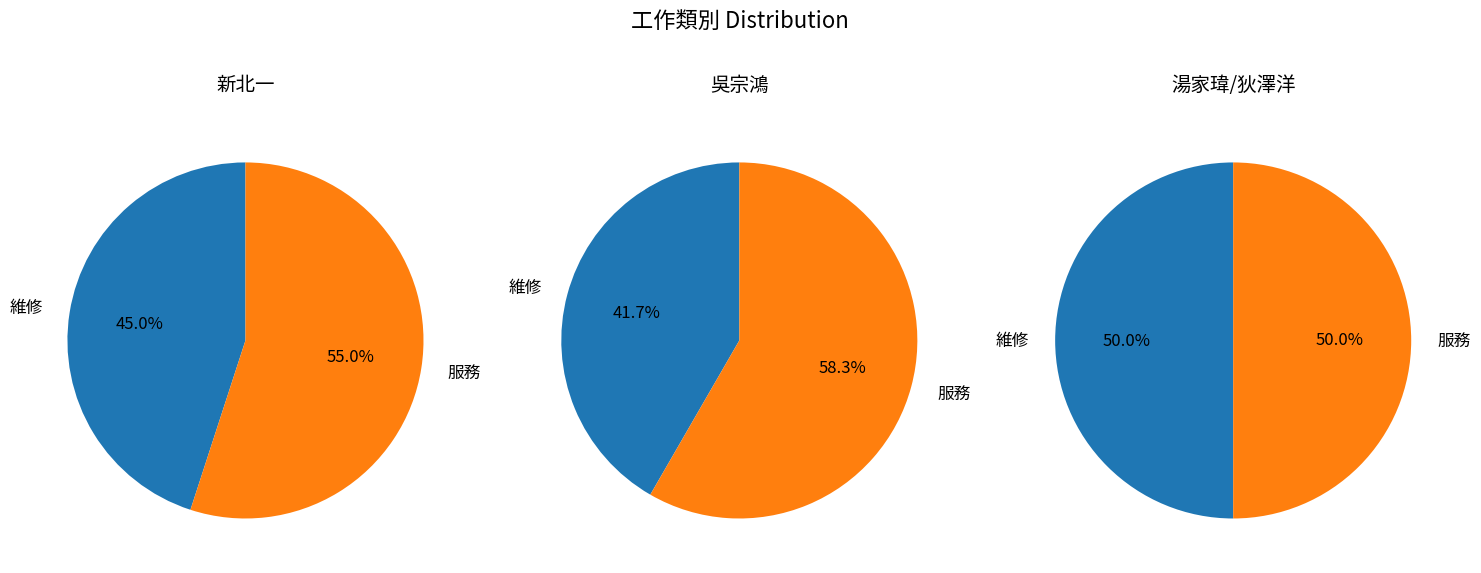

Between 維修 and 服務, which is larger?

服務